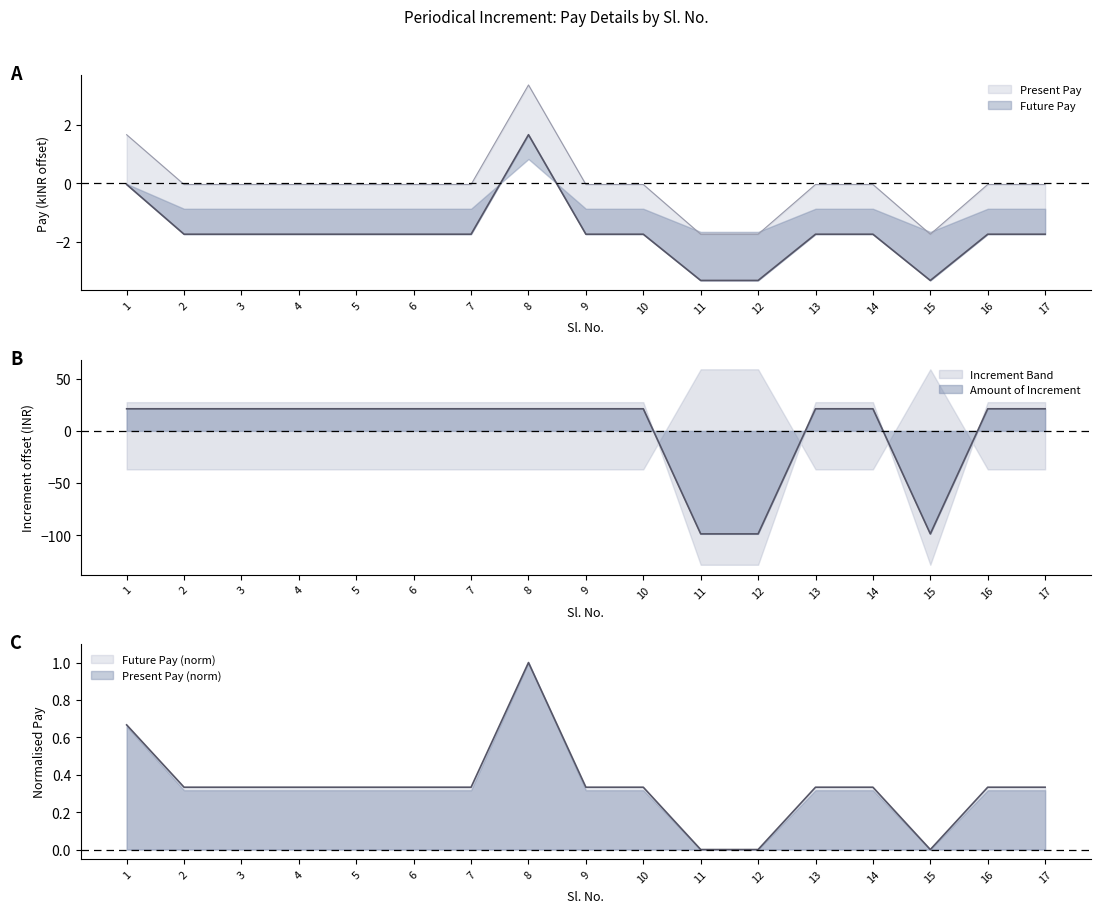

At which label does Present Pay reach its peak?

8